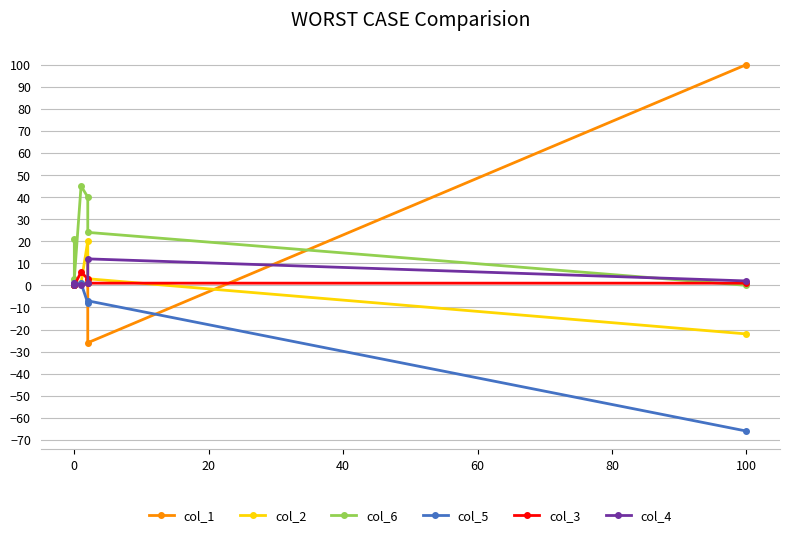

How many categories are shown in the chart?

6